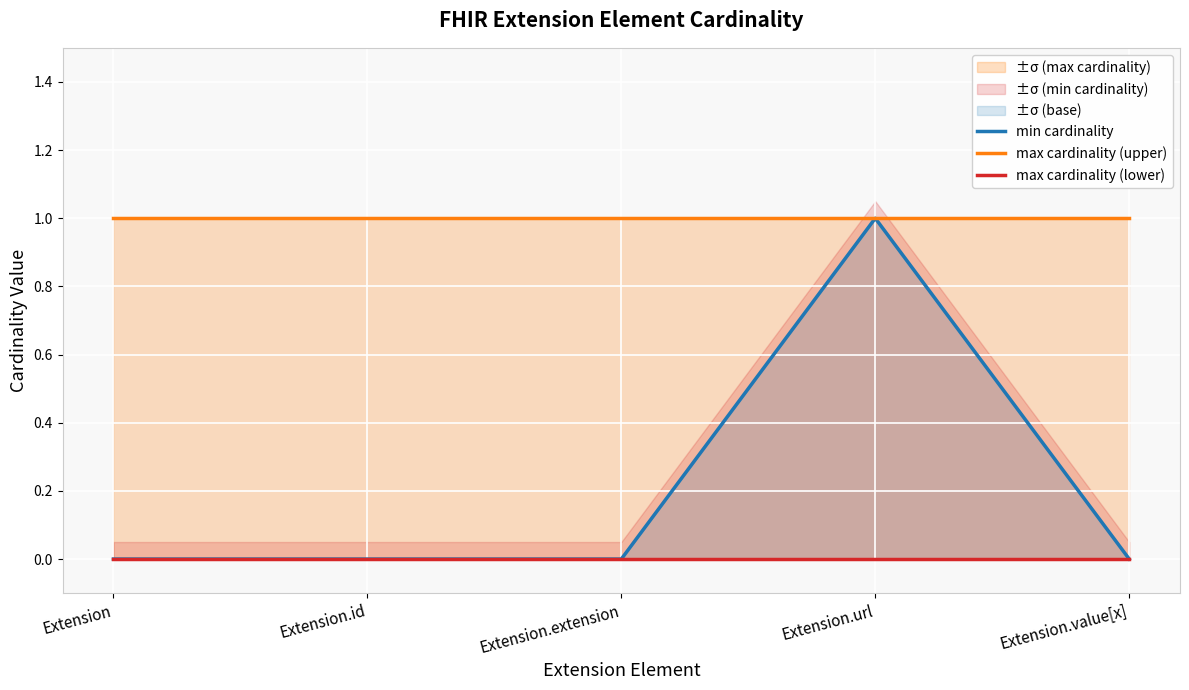

What is the label of the 3rd point from the right?

Extension.extension